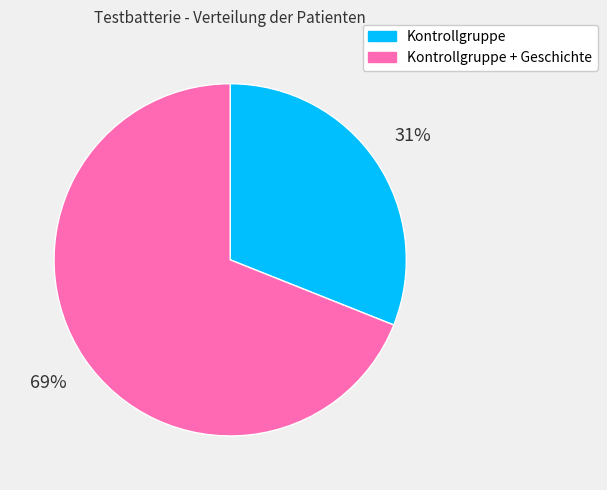

Is the sum of Kontrollgruppe + Geschichte and Kontrollgruppe greater than half?

Yes